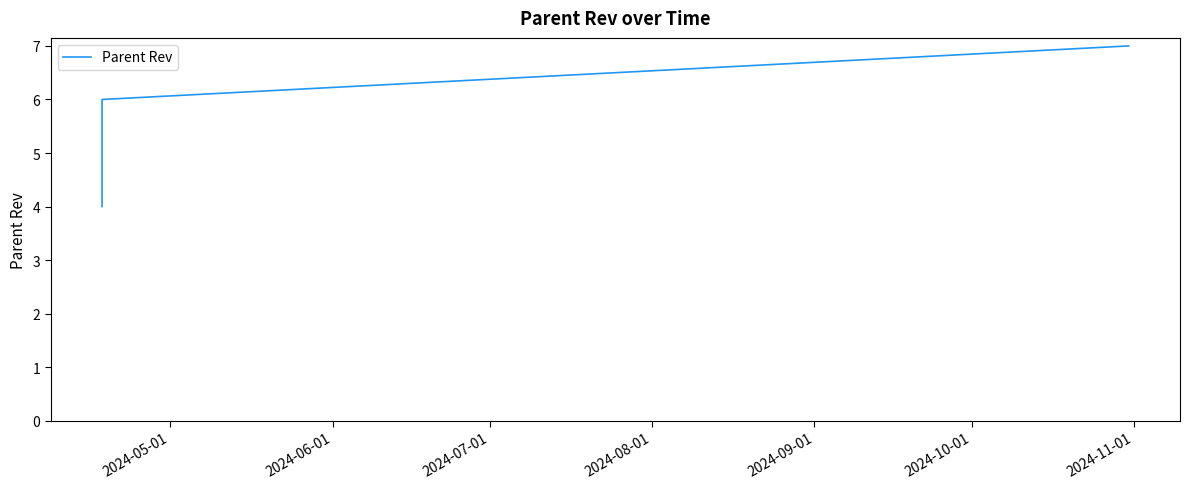

How many lines are shown in the chart?

1